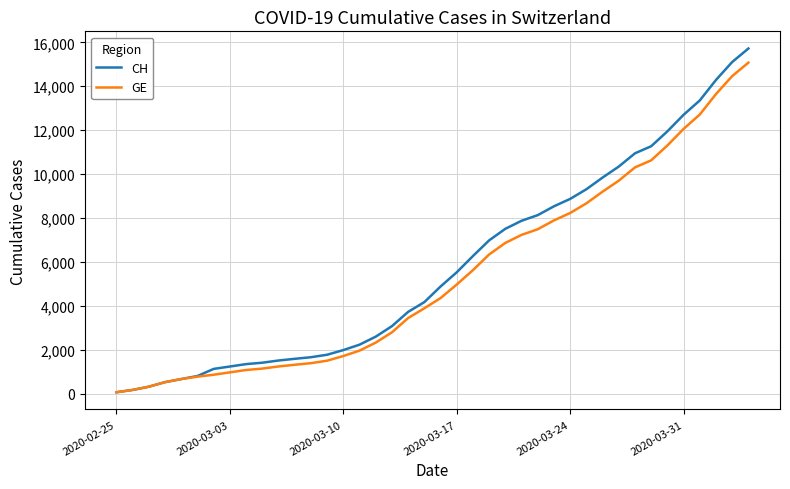

Which series has the widest spread of values?

CH